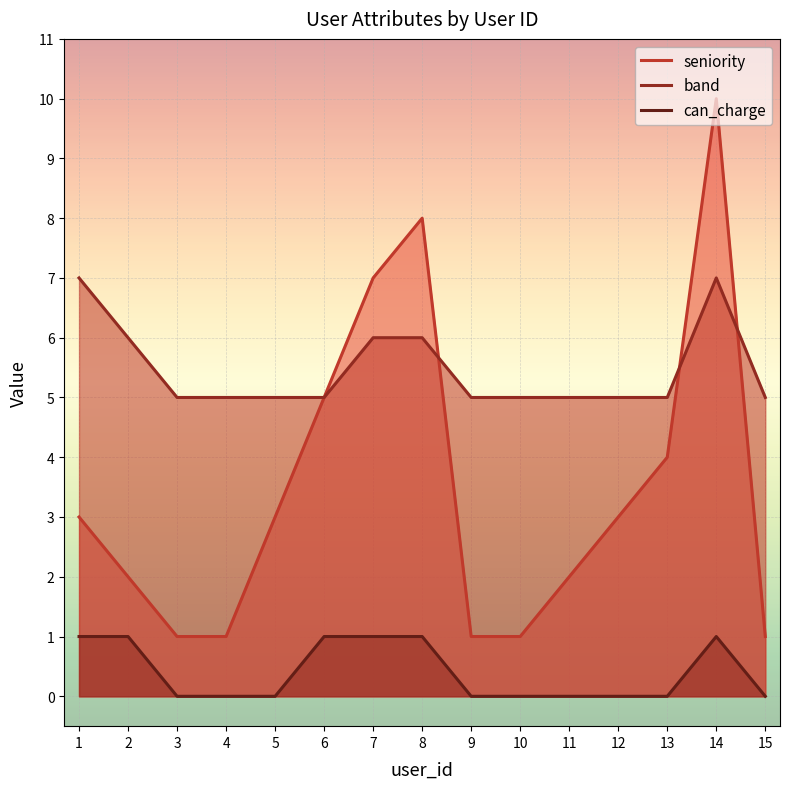

What is the value of the seniority point at the 9th from the left?

1